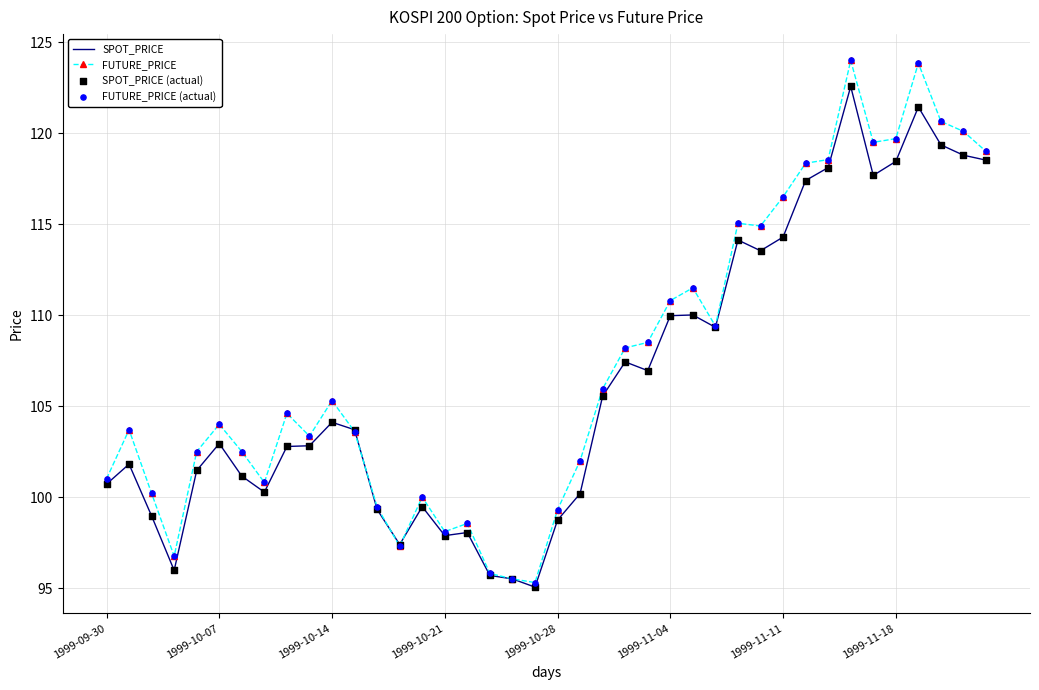

Which series has the largest total across all categories?

FUTURE_PRICE